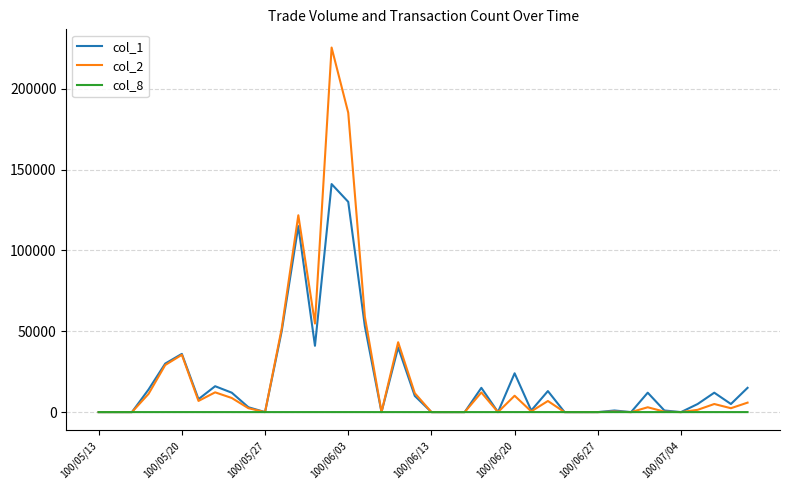

Which series has the largest range (max minus min)?

col_2